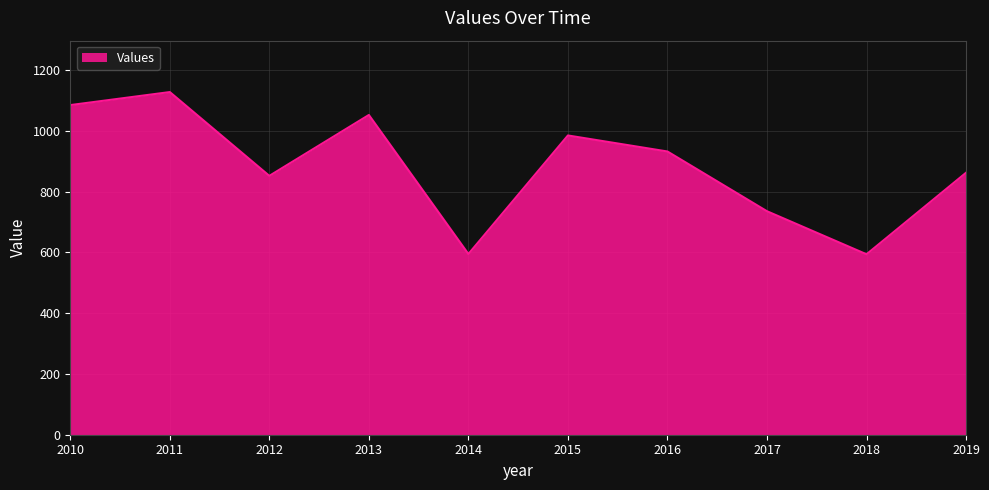

Which has a higher value, 2013 or 2011?

2011